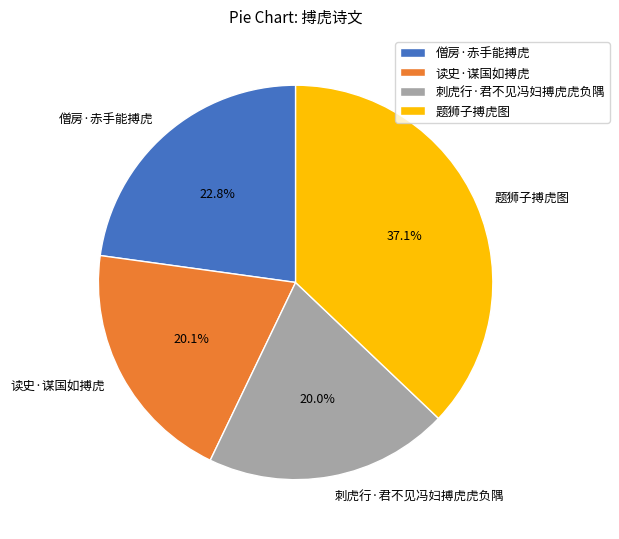

To the nearest percent, what portion does 僧房·赤手能搏虎 represent?

23%